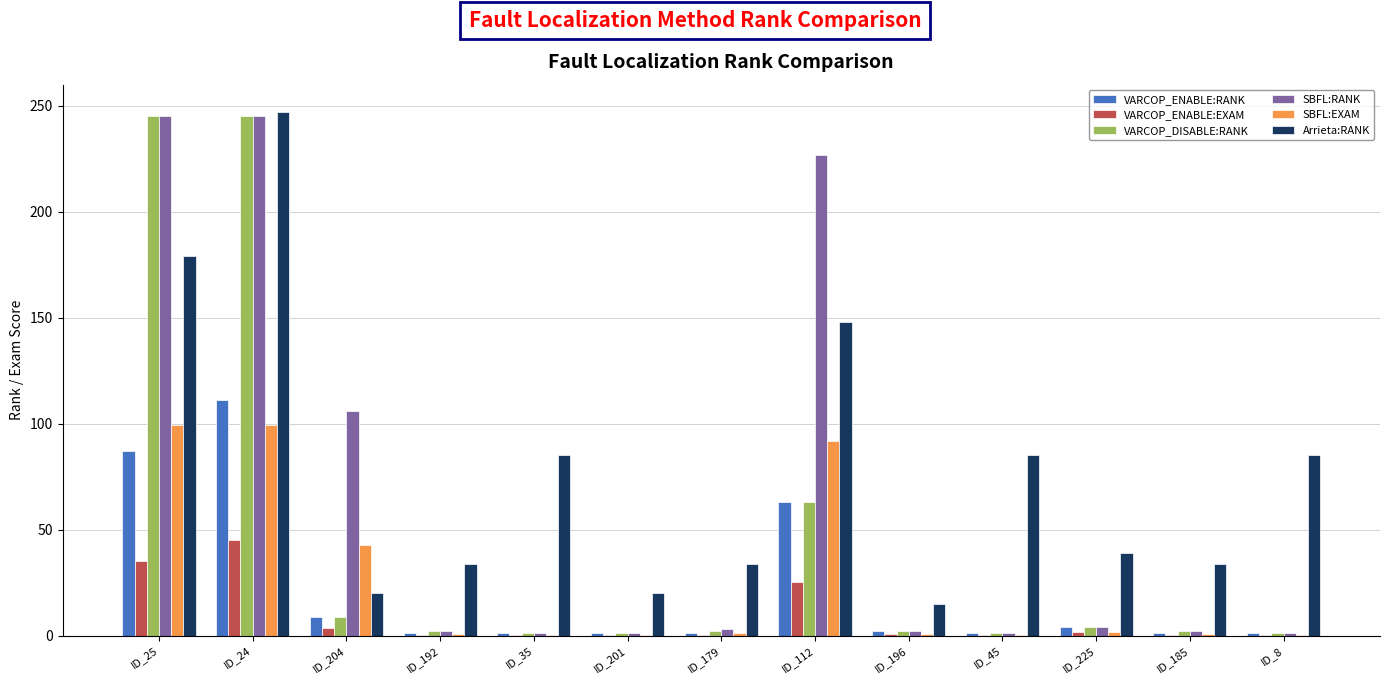

What is the maximum value shown in the chart?

247.0